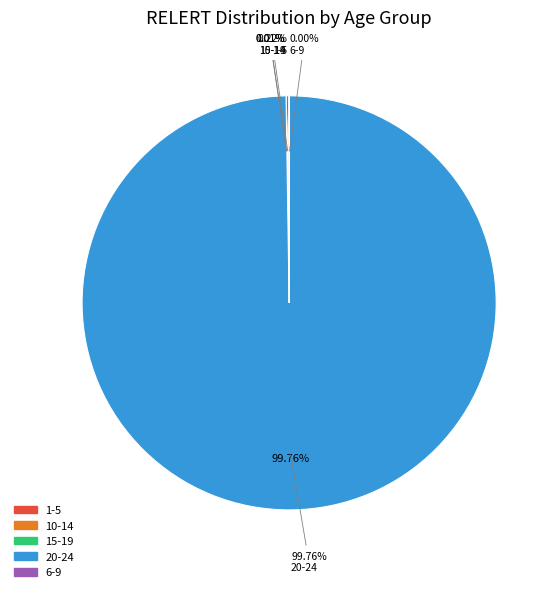

To the nearest percent, what is the average slice percentage?

20%